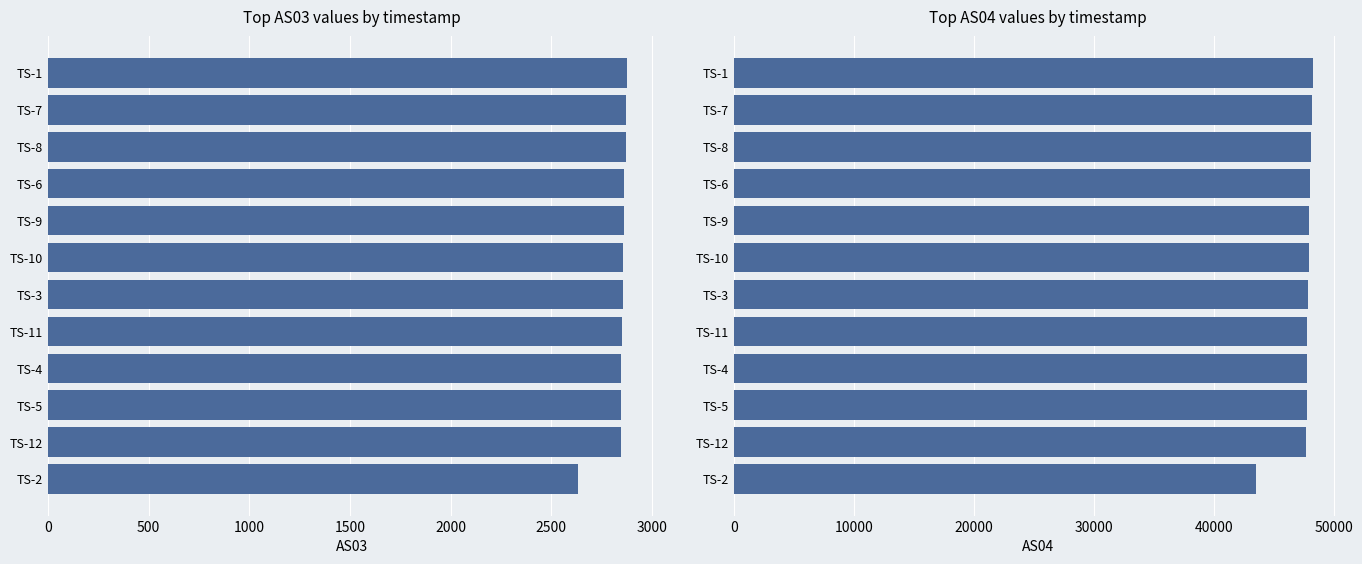

Reading left to right, what are all the values shown in this chart?

AS03: 2876	2871	2870	2863	2860	2858	2855	2851	2849	2848	2845	2635
AS04: 48249	48181	48128	48013	47942	47926	47878	47812	47770	47752	47676	43574